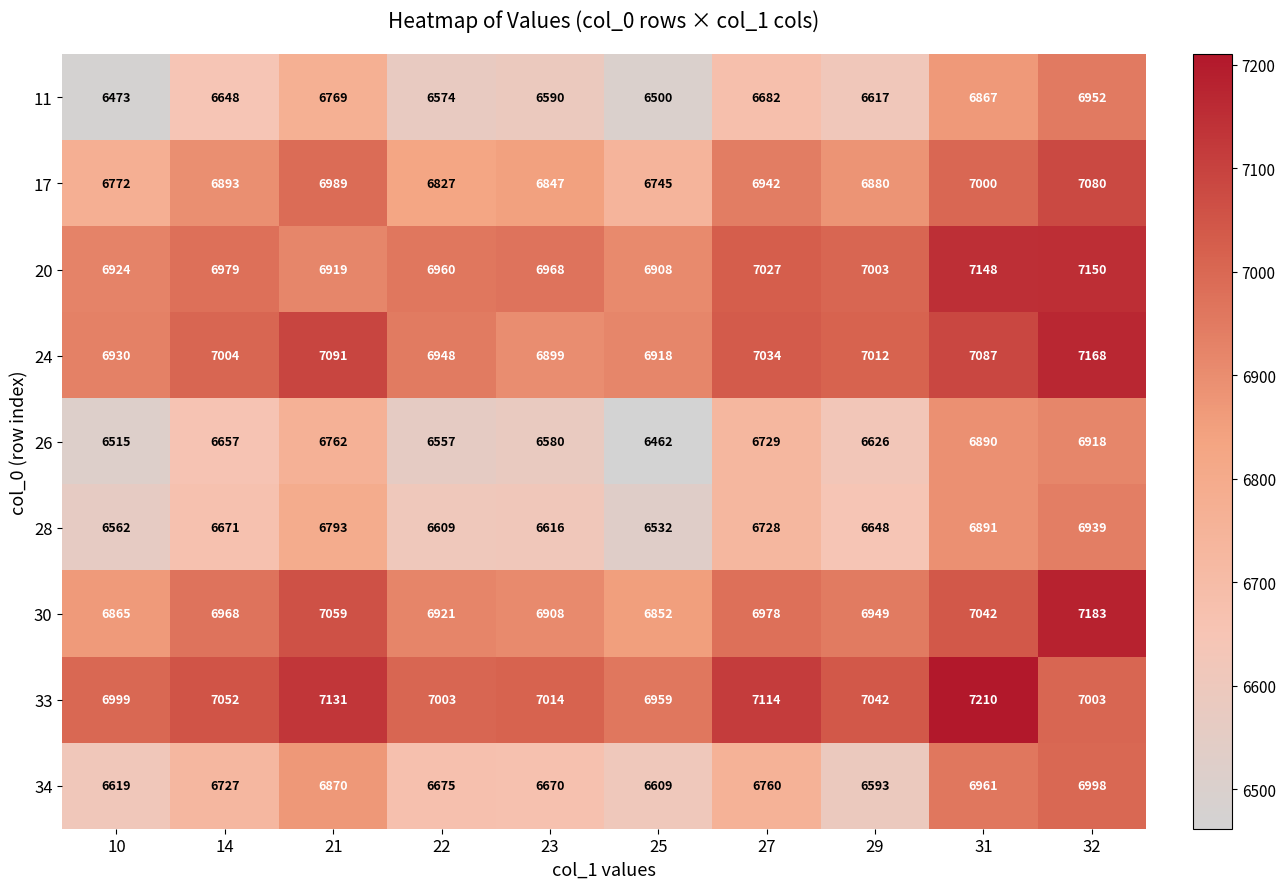

At 14, list the series in order from largest to smallest.

33, 24, 20, 30, 17, 34, 28, 26, 11